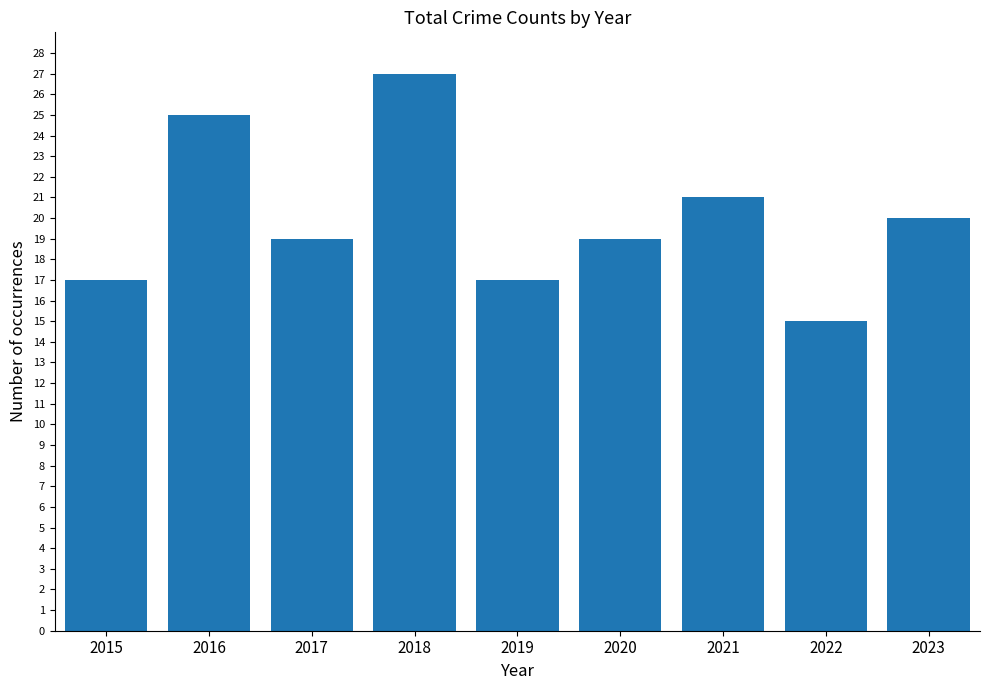

Approximately how many times larger is the value at 2017 compared to 2022?

1.3